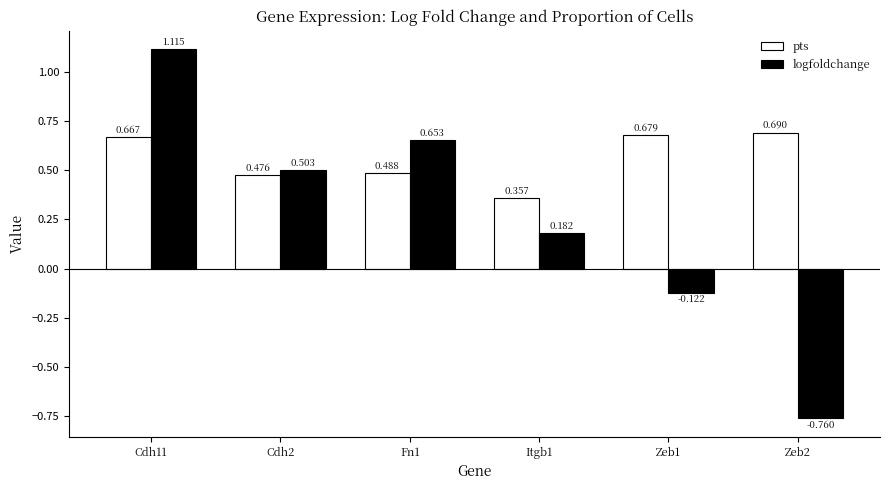

Which series has the widest spread of values?

logfoldchange